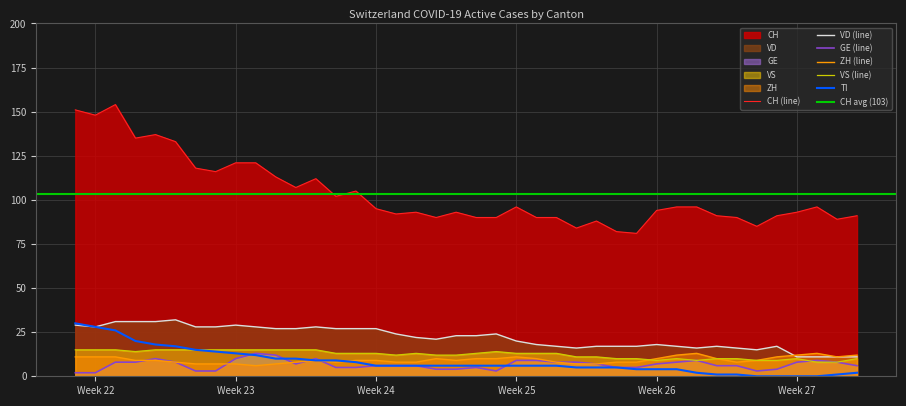

What is the difference between the maximum and minimum values in the VD series?

21